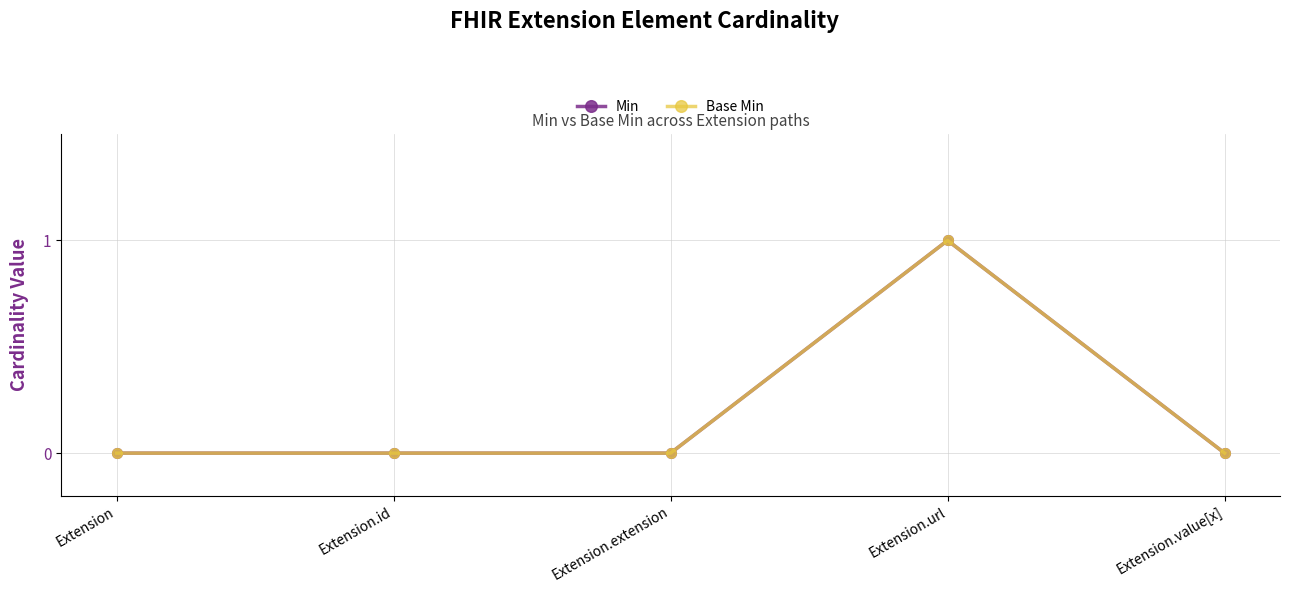

Is this an area chart (filled region under the line)?

No